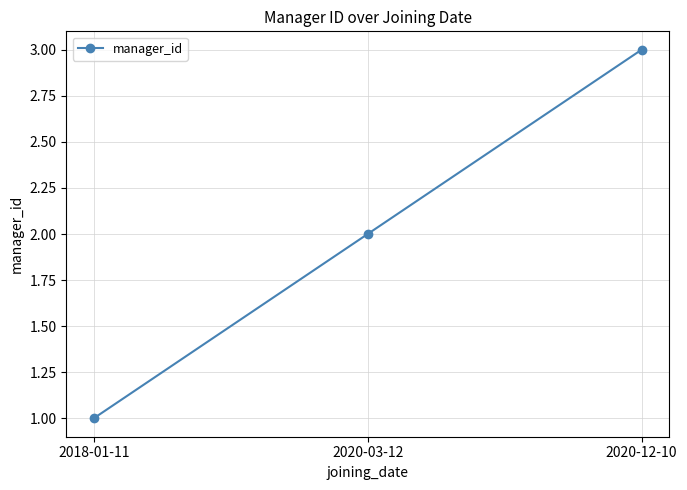

Read the value at 2018-01-11.

1